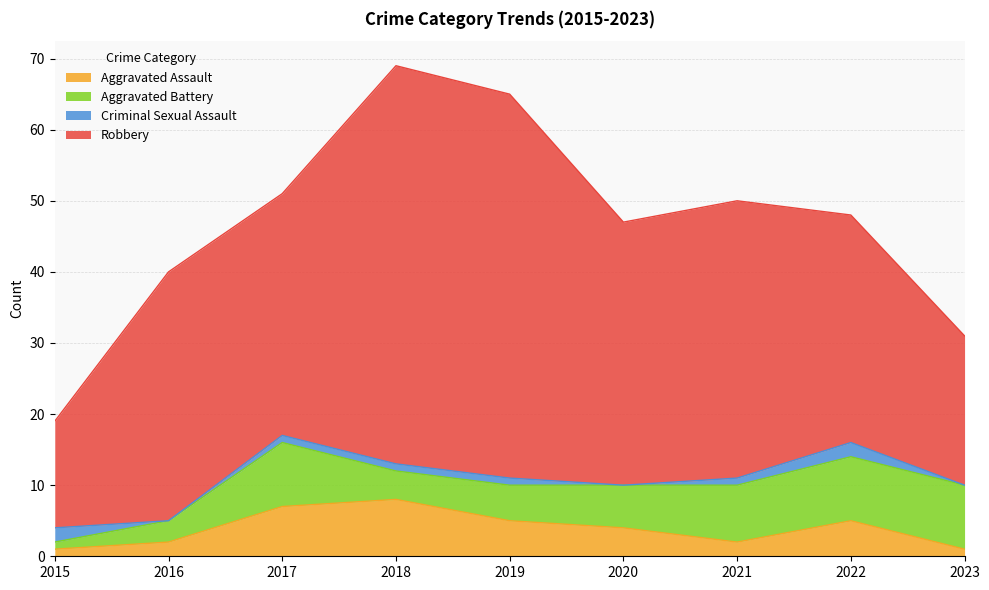

What is the difference between the second highest and minimum values in the Aggravated Assault series?

6